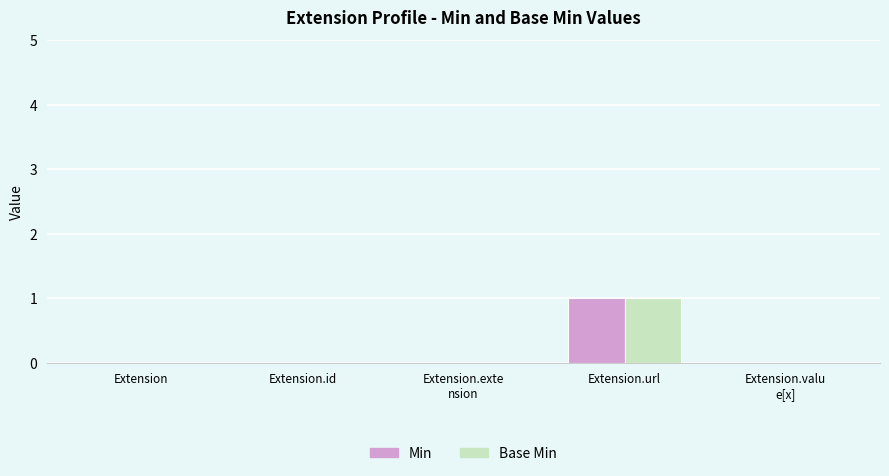

Are the bars grouped side by side (vs. stacked)?

Yes